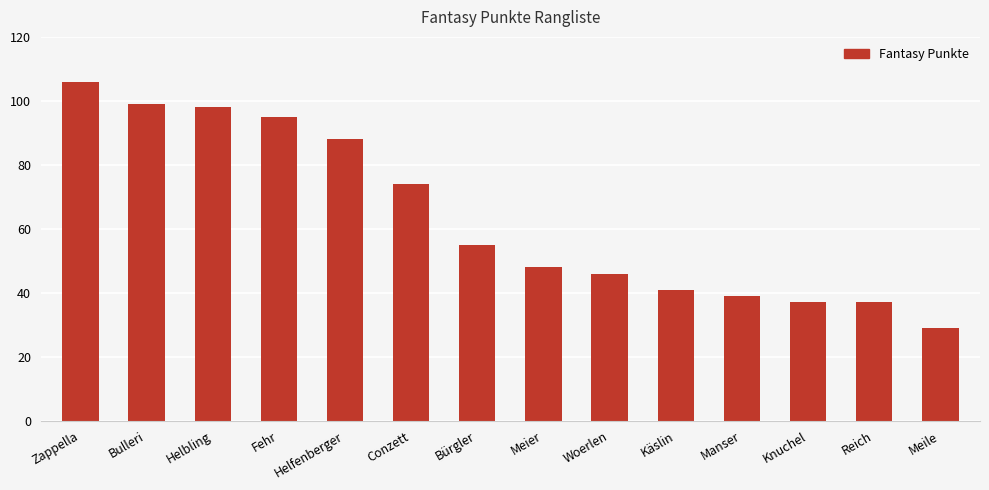

The chart shows a value of 37 at Bürgler. True or false?

False